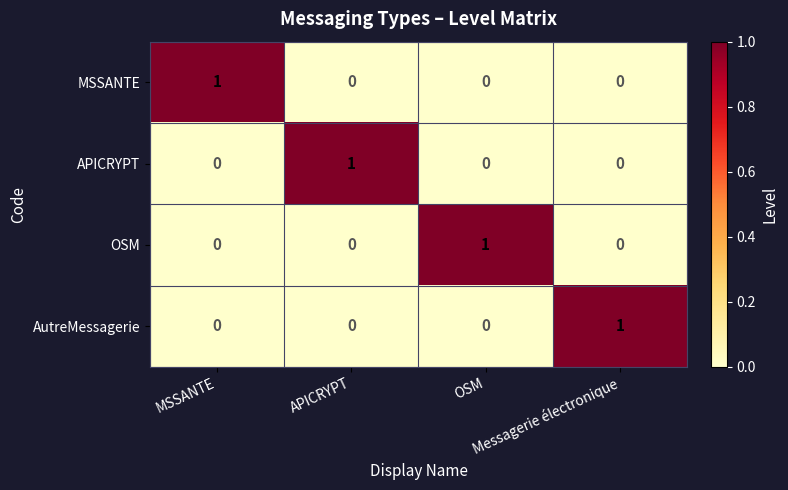

At how many categories does at least one series exceed 0?

4